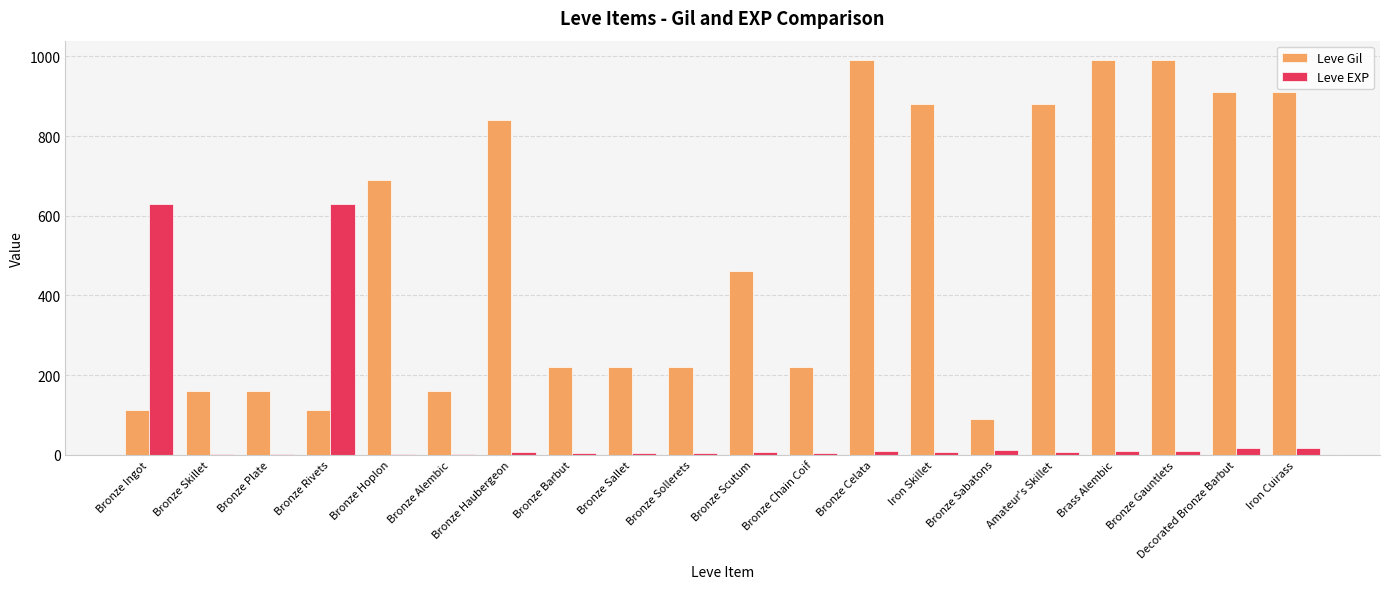

The value of Leve Gil at Brass Alembic is 1466. True or false?

False